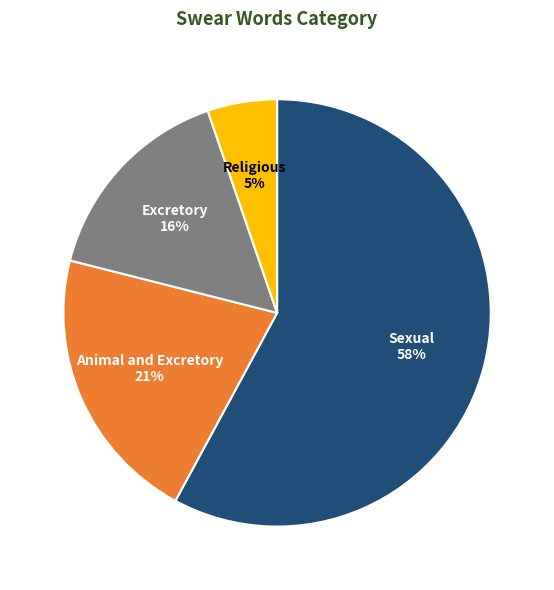

Is it true that Excretory is 23% of the pie?

False